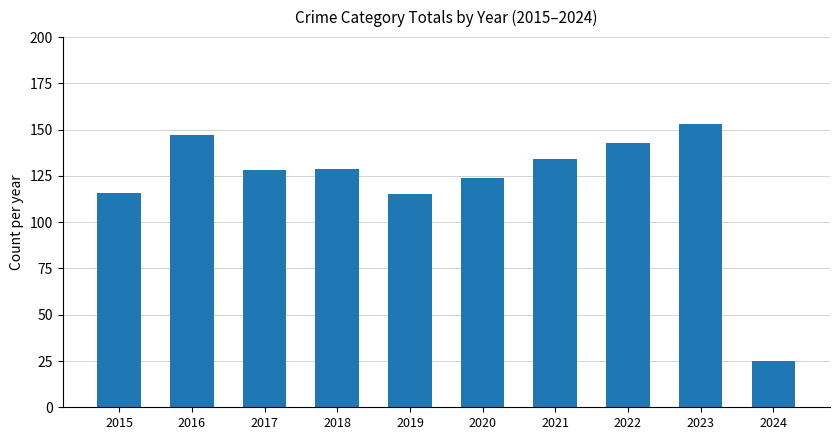

Reading right to left, extract all data points from this chart.

2024=25	2023=153	2022=143	2021=134	2020=124	2019=115	2018=129	2017=128	2016=147	2015=116